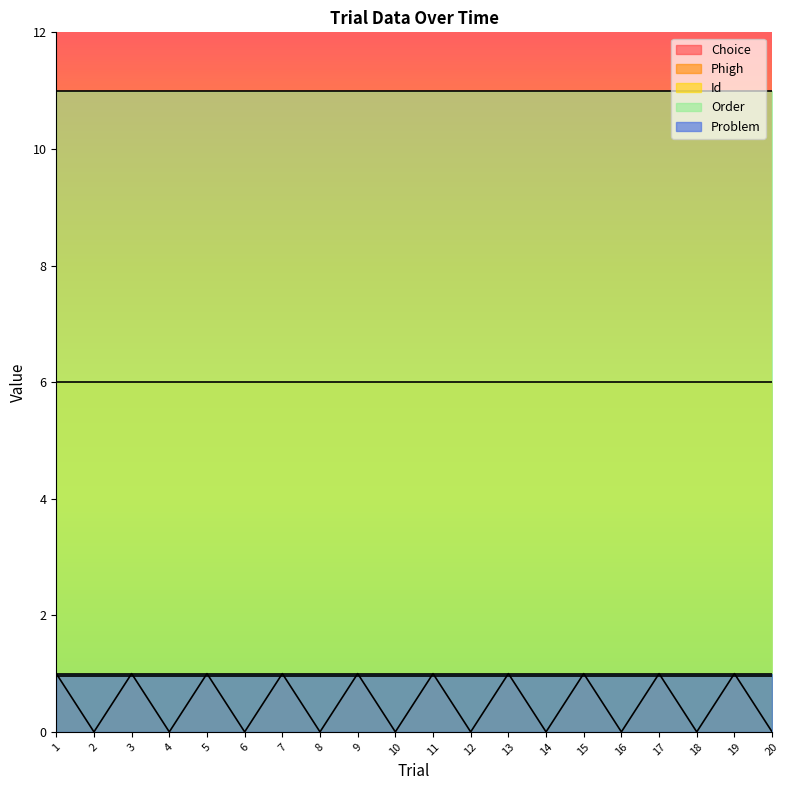

In Choice, how many points are higher than both neighbors (excluding endpoints)?

9